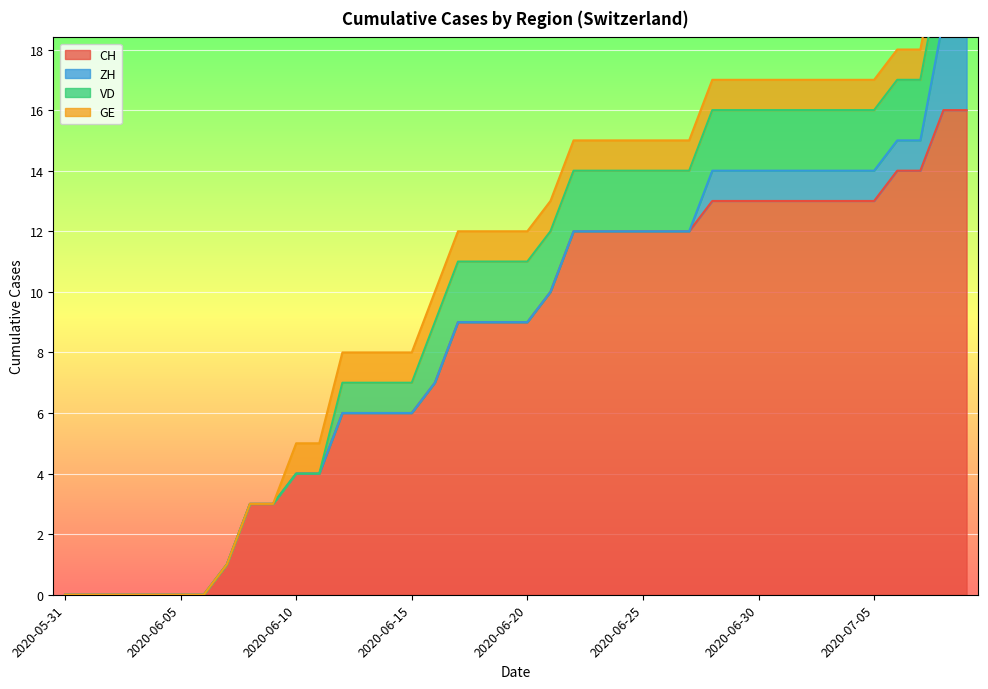

What position from the left is 2020-06-17?

18